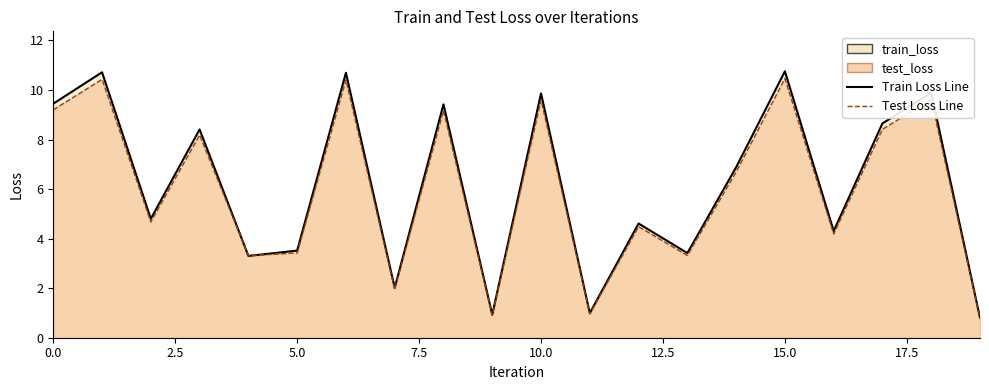

True or false: train_loss and test_loss intersect in this chart.

True